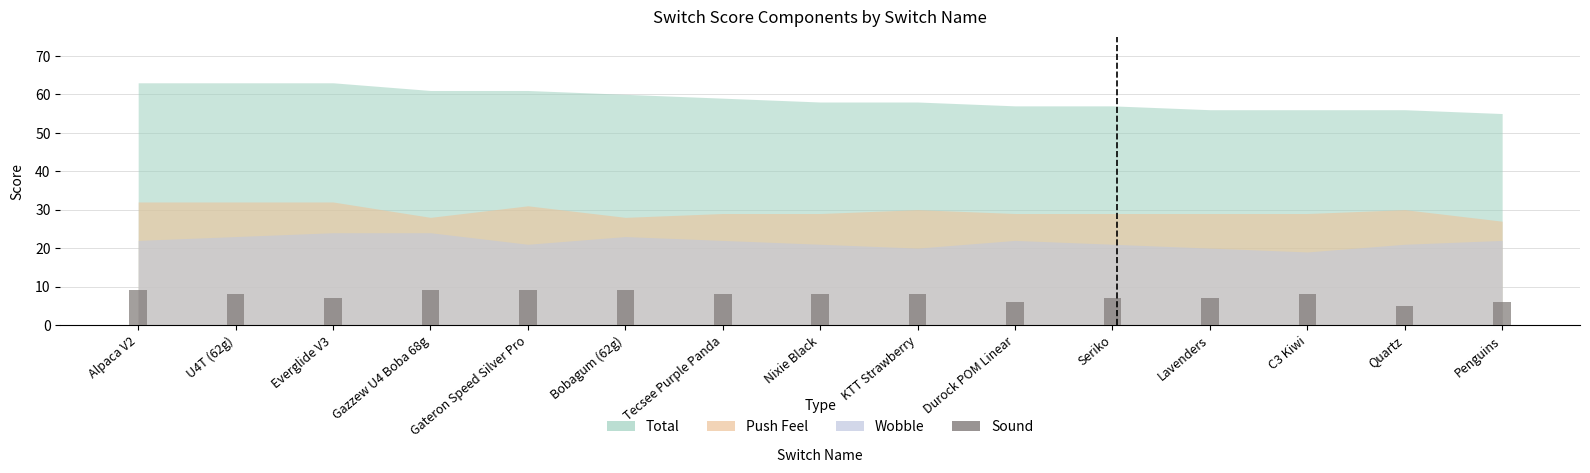

What is the sum of the values at Durock POM Linear and Seriko?

13